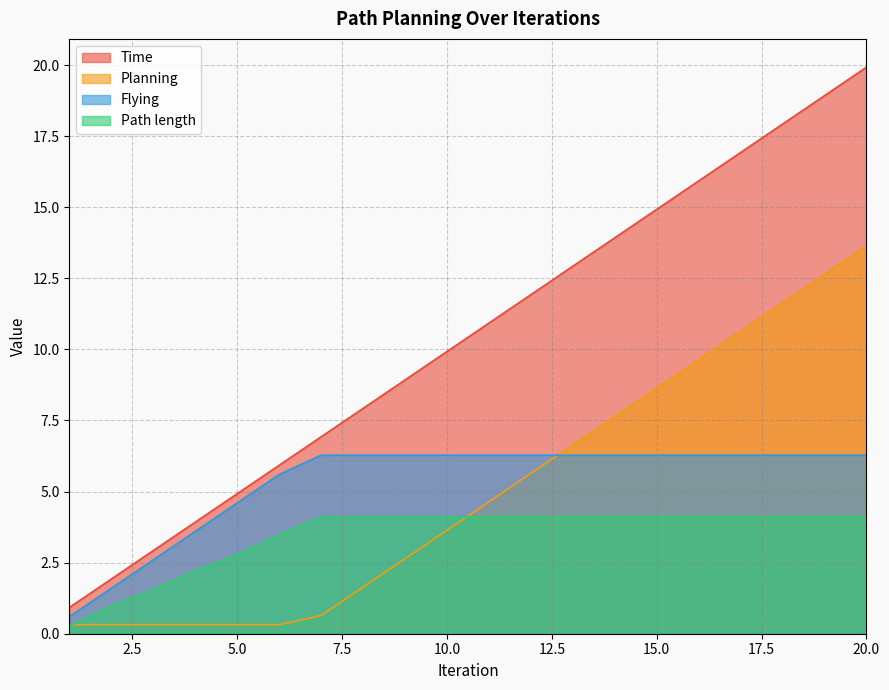

Which category has the lowest value in the Path length series?

1